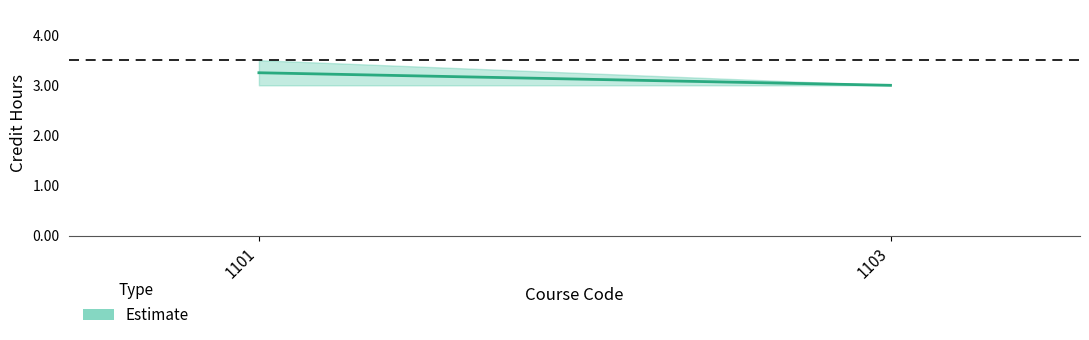

Reading left to right, what are all the values shown in this chart?

1101=3.5	1103=3.0	1101=3.0